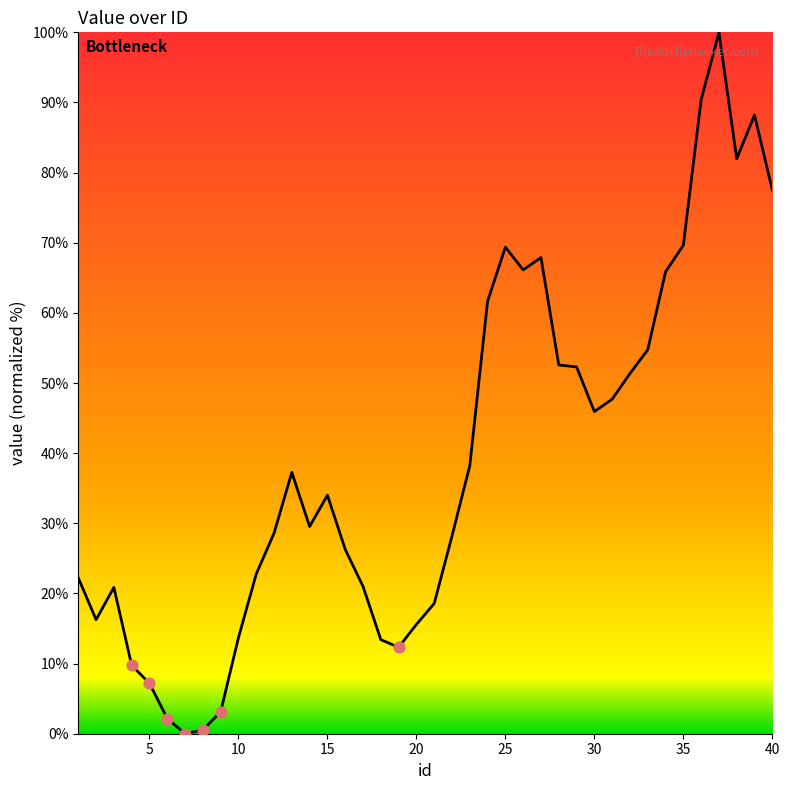

What is the difference between the maximum and minimum values?

100.0